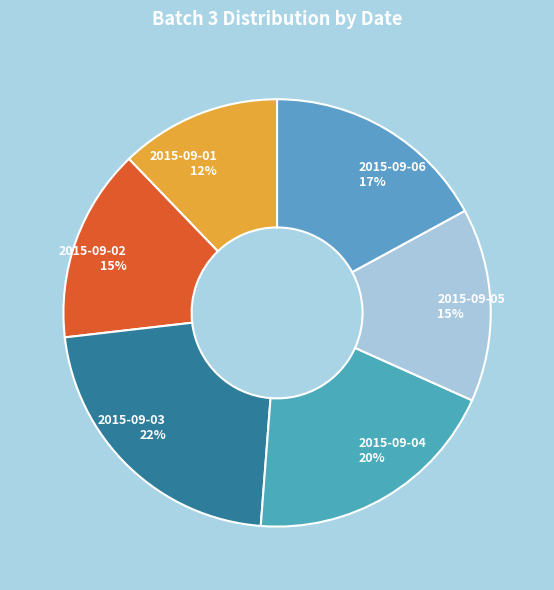

To the nearest percent, what portion does 2015-09-03 represent?

22%